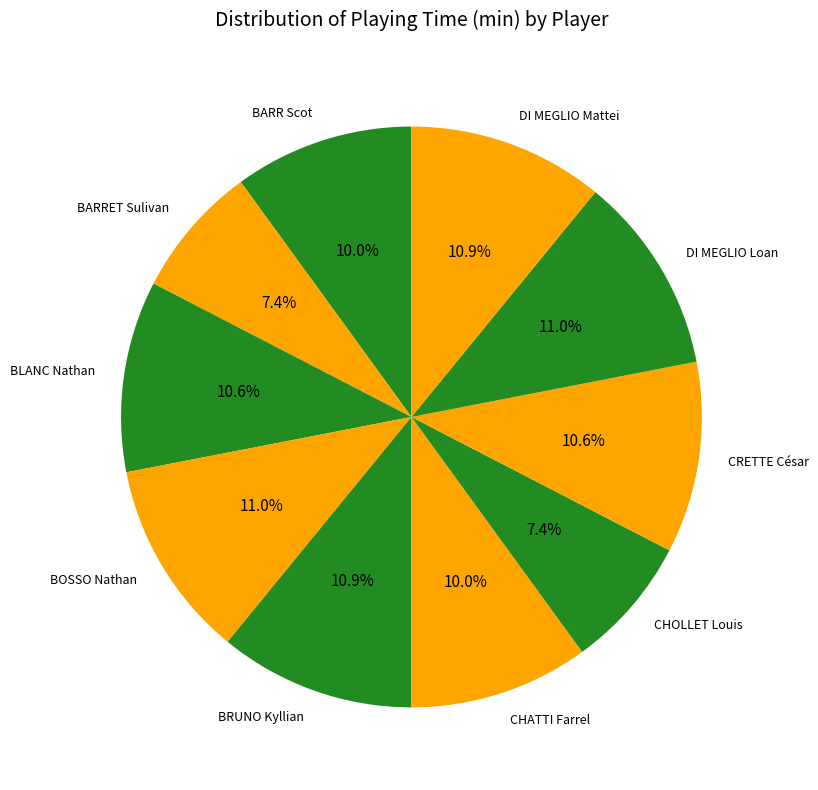

What is the ratio of the value at DI MEGLIO Mattei to the value at BARR Scot?

1.1